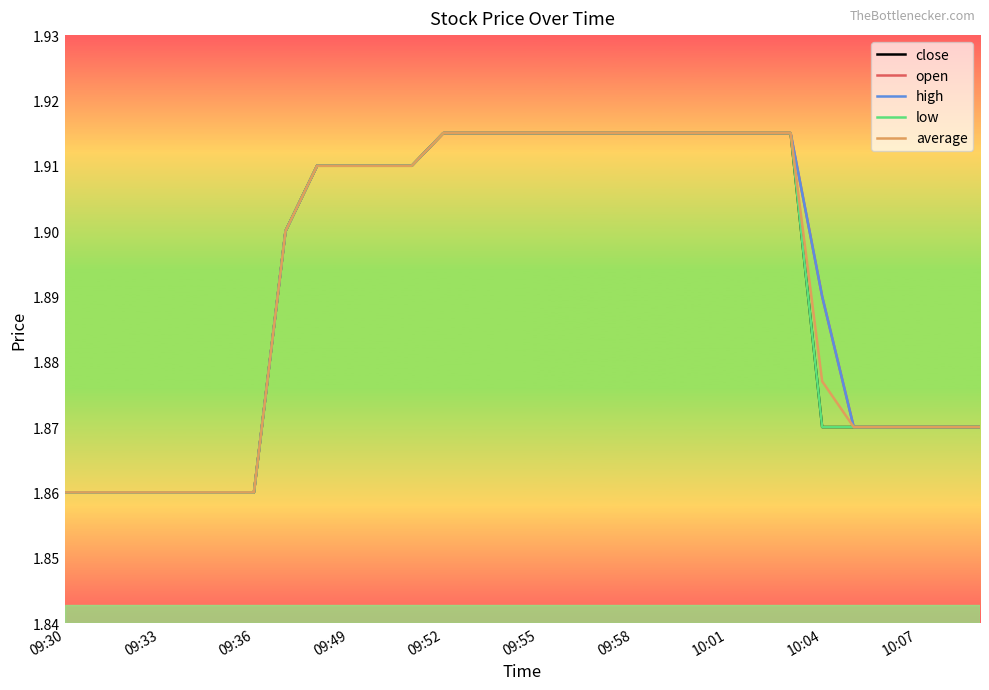

Does the chart have visible grid lines?

No